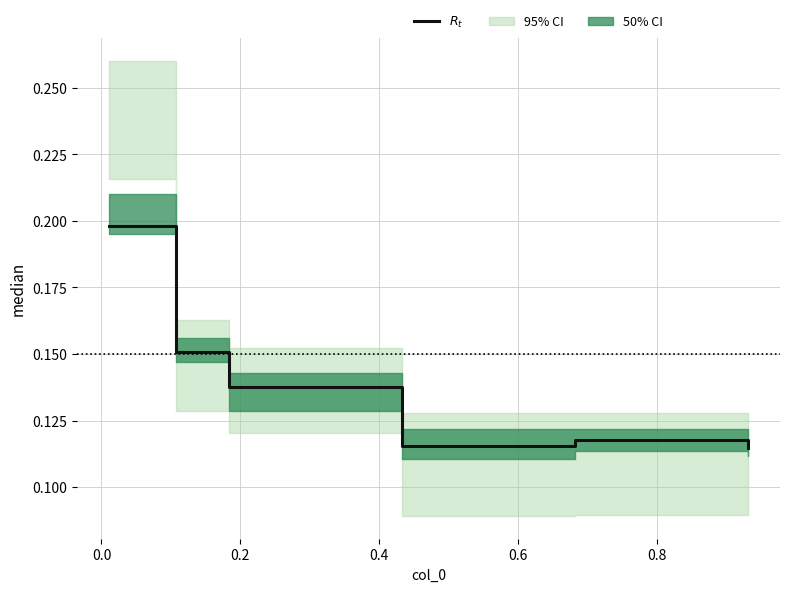

What is the average value?

0.1